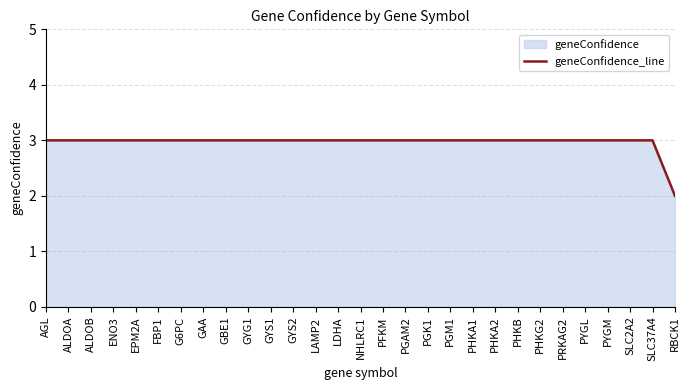

Reading left to right, list all the values displayed in this chart.

3	3	3	3	3	3	3	3	3	3	3	3	3	3	3	3	3	3	3	3	3	3	3	3	3	3	3	3	2